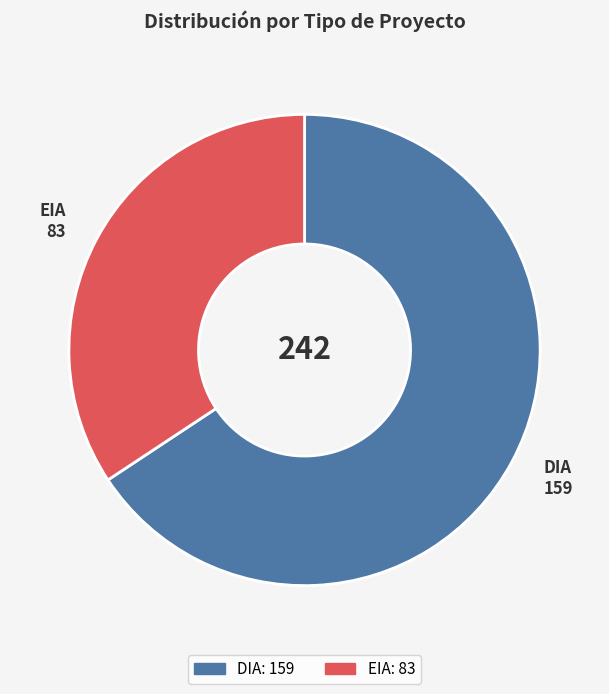

Count the number of slices in the pie.

2